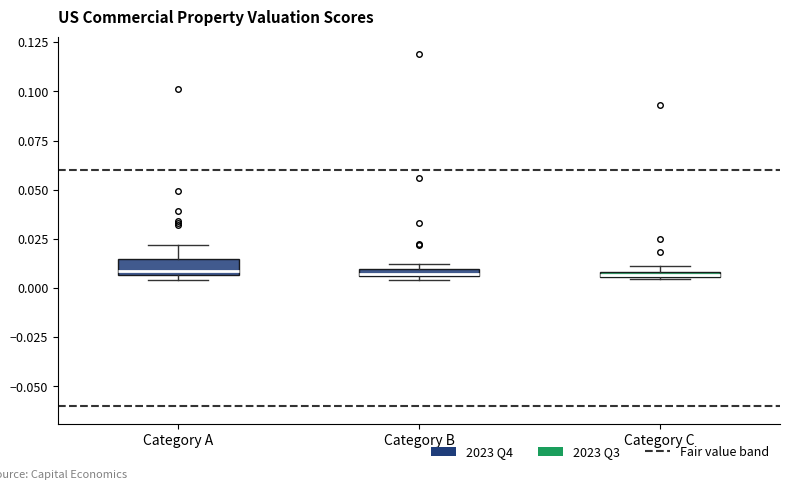

Where is the upper edge of the box for Category B on the y-axis? The values are not printed on the chart, so give them approximately, as read against the axis.

0.010